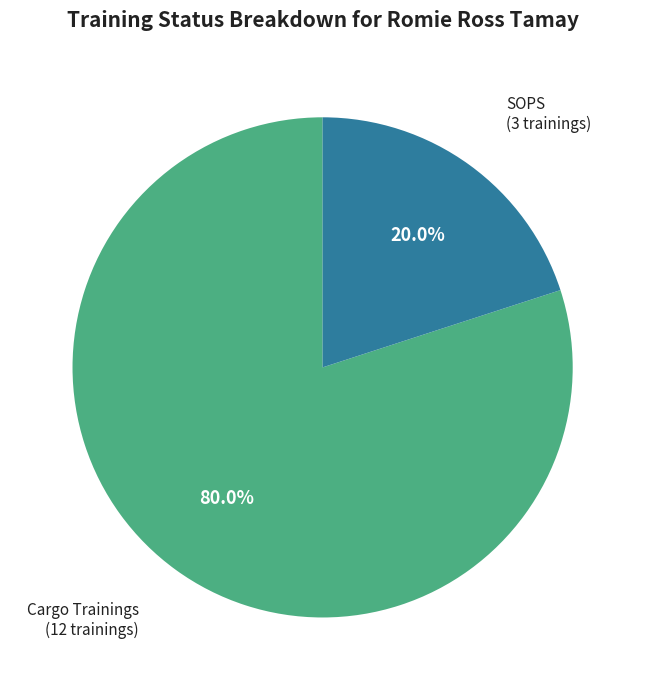

How many slices are in this pie chart?

2